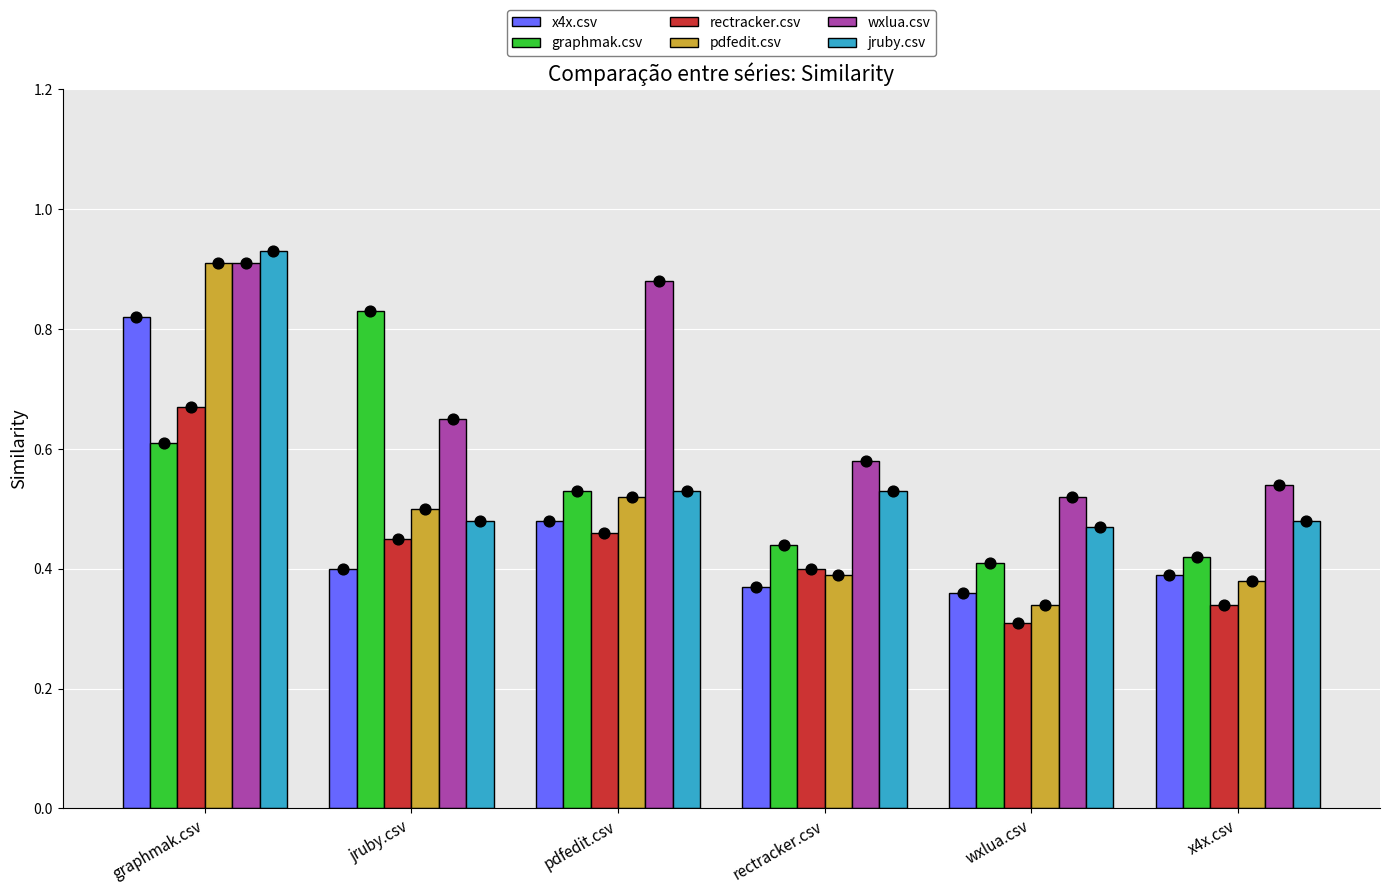

At which category is the sum across all series the highest?

graphmak.csv